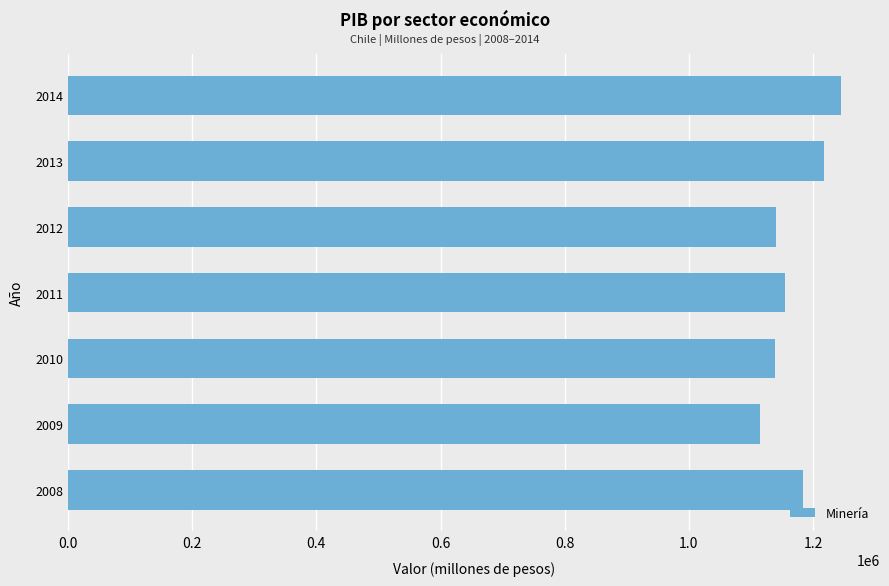

Is it true that the value at 2014 is 564066?

False